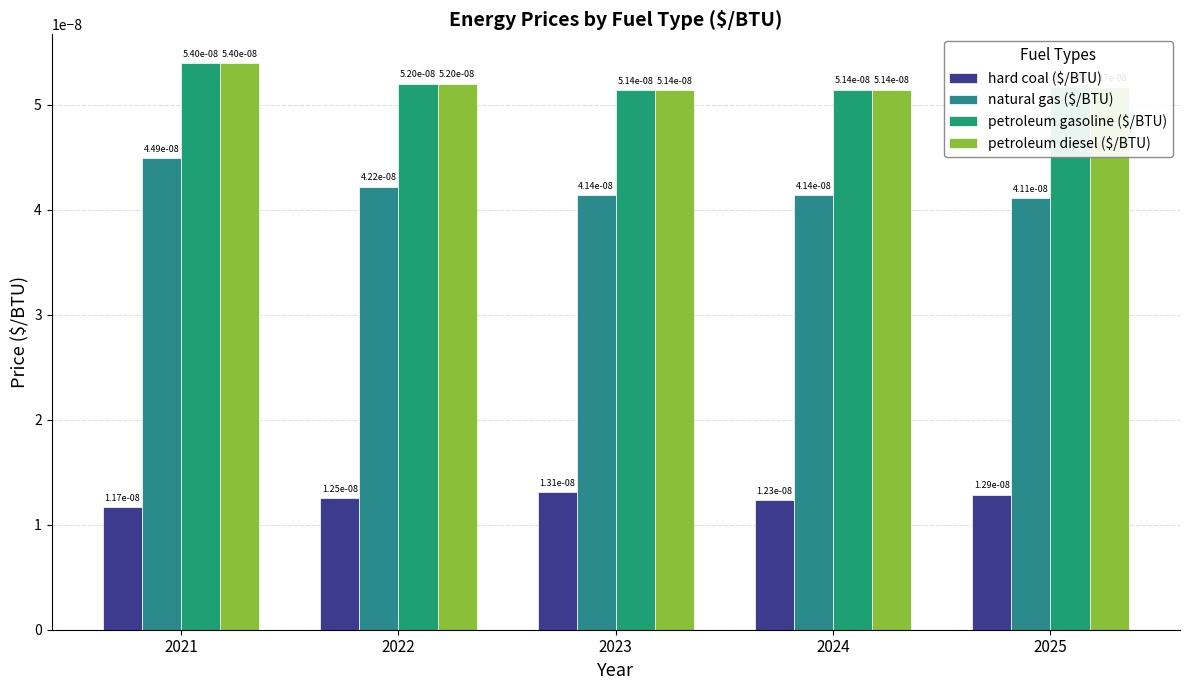

How many natural gas ($/BTU) values are between 0 and 1?

5